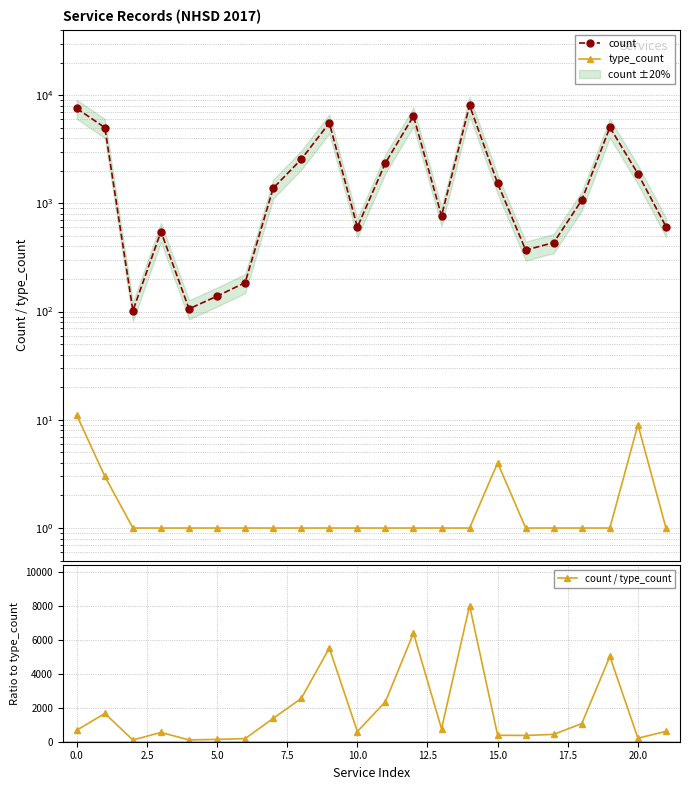

At which category is the sum across all series the highest?

14